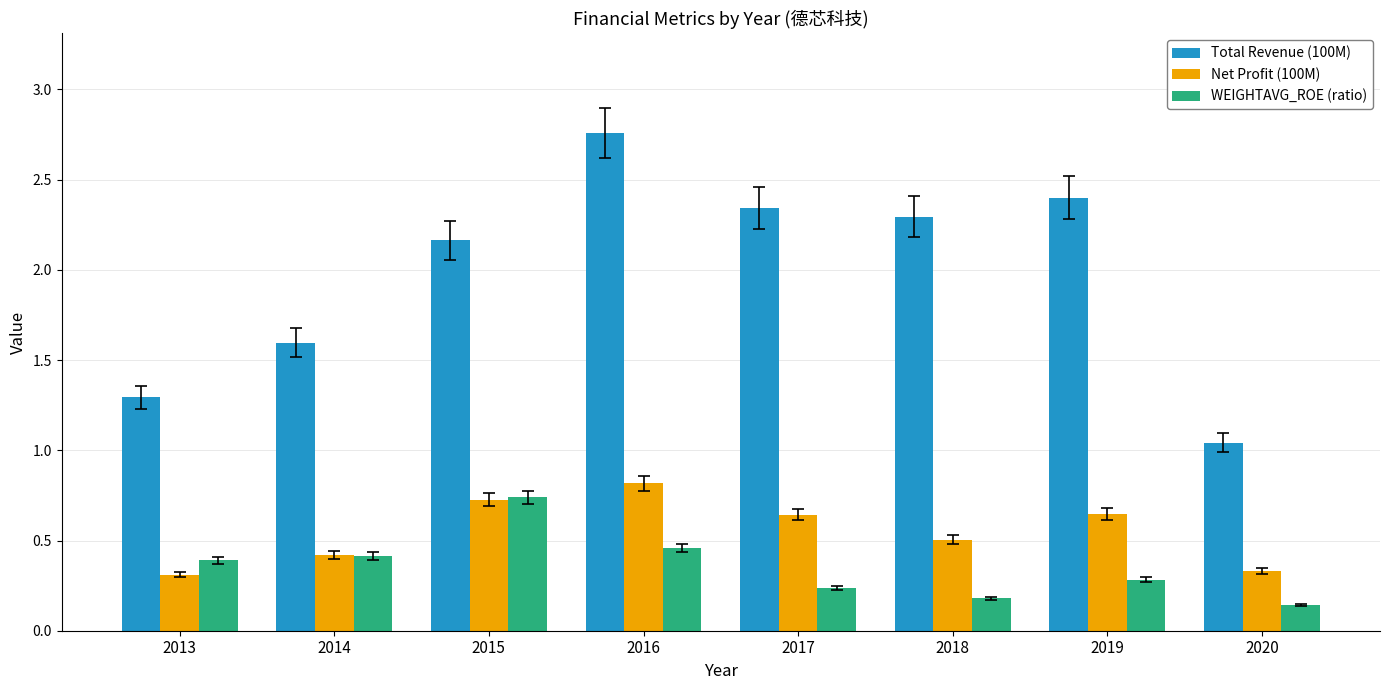

What is the difference between the Net Profit (100M) values at 2017 and 2013?

0.3